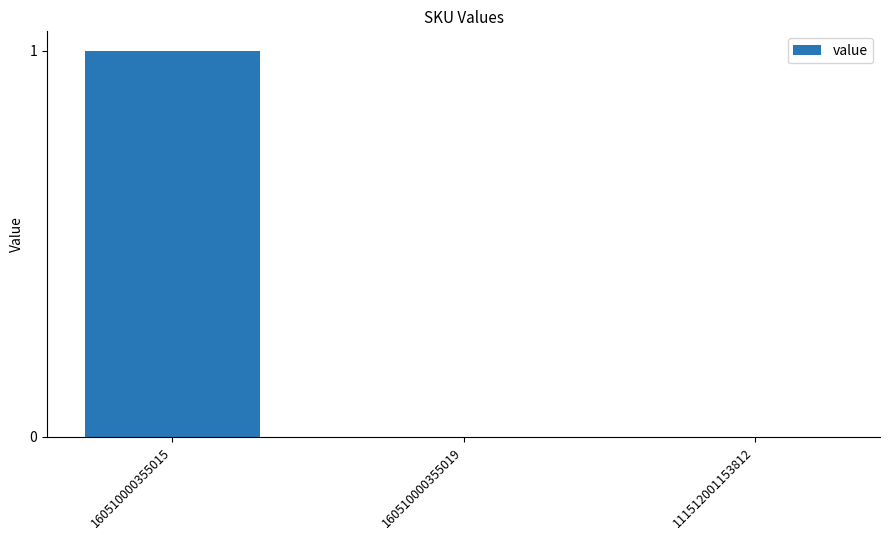

Which category has the highest value across all series?

160510000355015